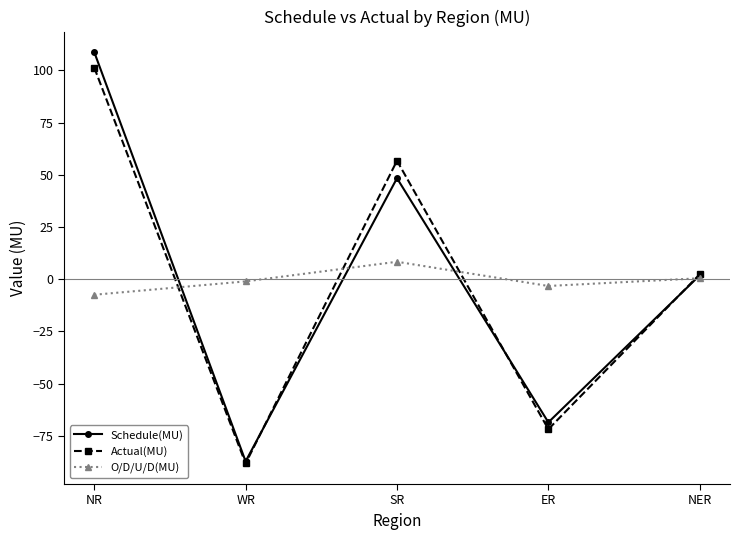

What is the difference between the highest and lowest values at ER?

68.6